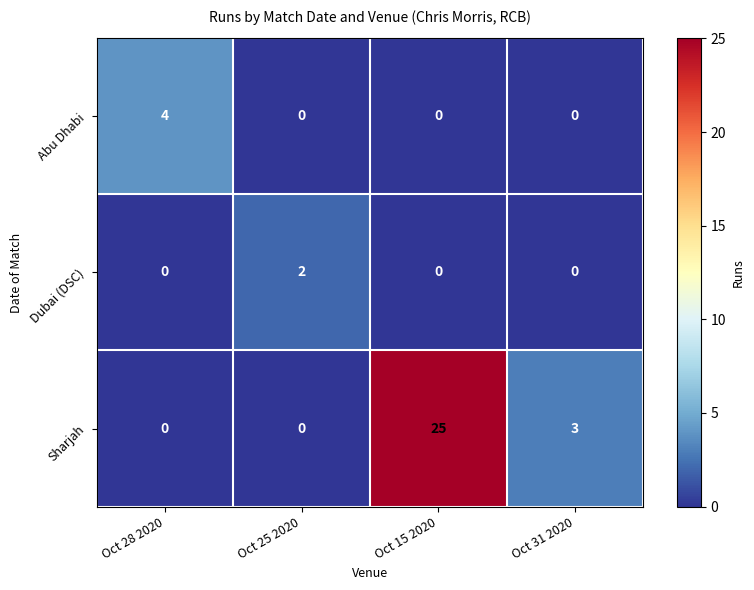

What is the maximum value shown in the chart?

25